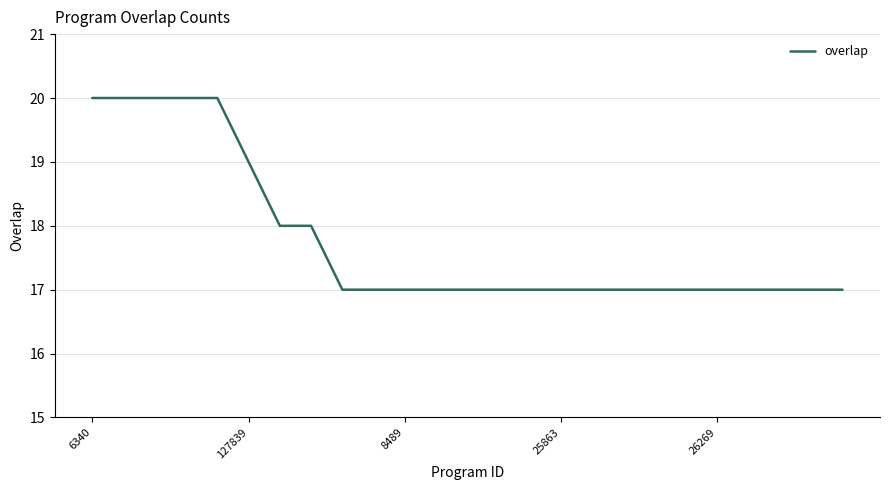

What is the average value?

18